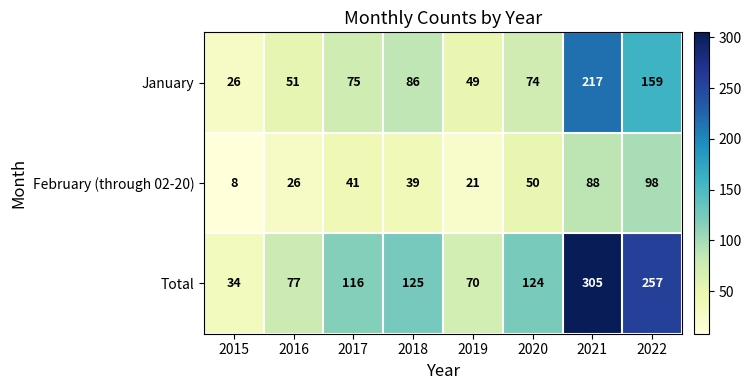

Is it true that January equals 46 at 2020?

False